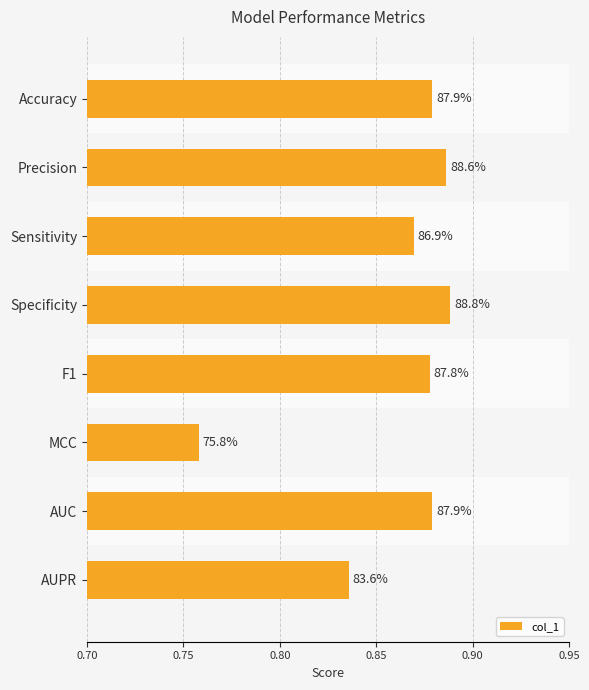

What is the sum of all values?

6.9